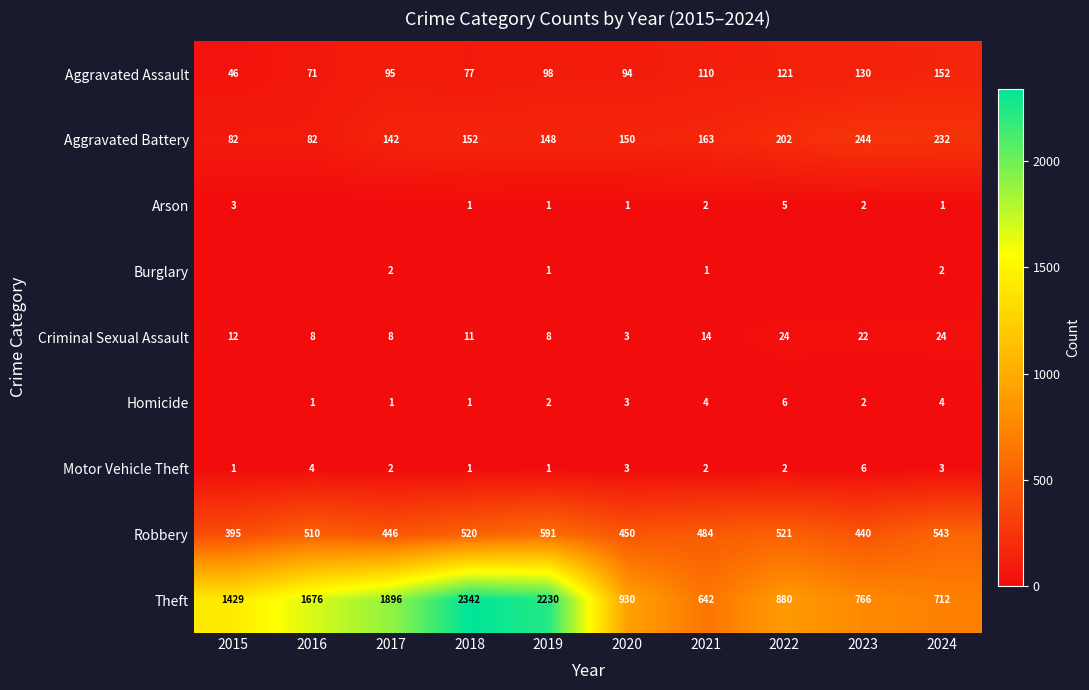

At which category is the sum across all series the highest?

2018